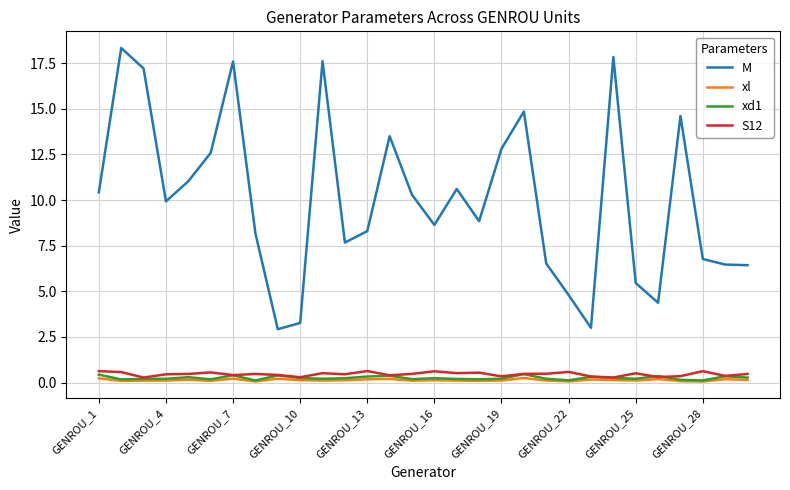

What is the maximum value for M?

18.3